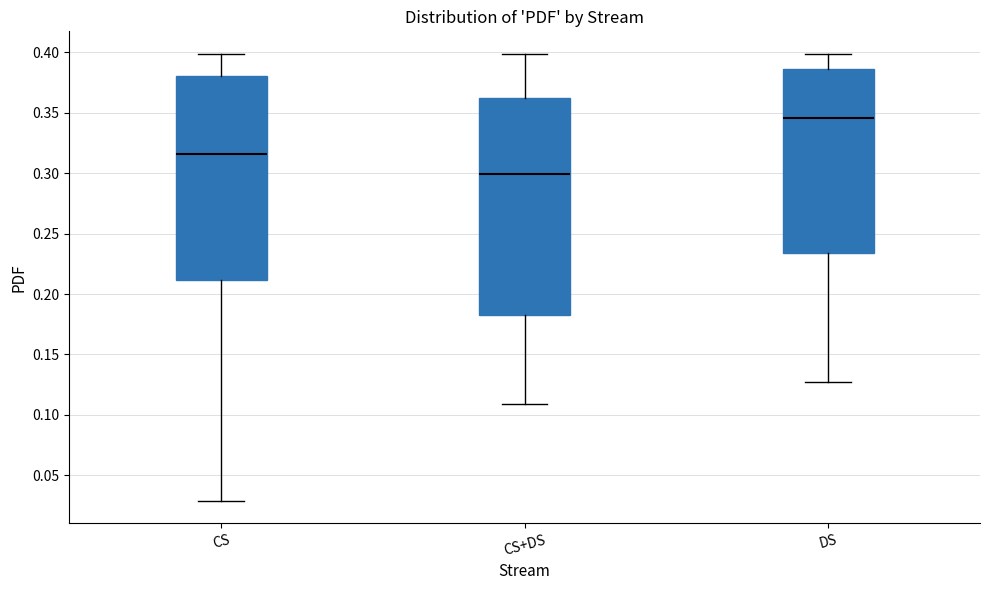

Reading left to right, transcribe this box plot: for each box, give where its median line is, the range the box spans, and where its two whiskers end, as read against the y-axis. The values are not printed on the chart, so give them approximately, as read against the axis.

CS: median 0.315, box 0.210 to 0.380, whiskers 0.030 to 0.400
CS+DS: median 0.300, box 0.180 to 0.365, whiskers 0.110 to 0.400
DS: median 0.345, box 0.235 to 0.385, whiskers 0.125 to 0.400